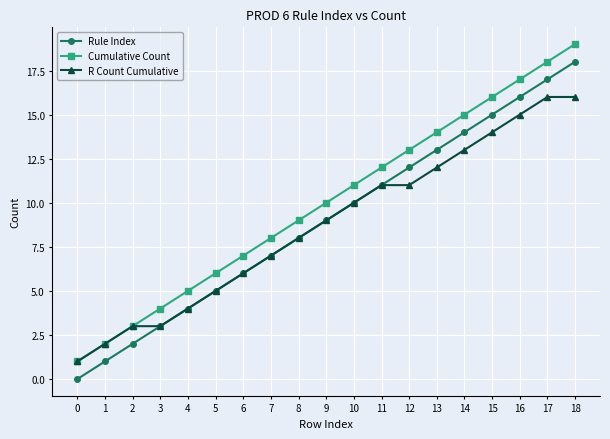

What is the sum of all R Count Cumulative values?

166